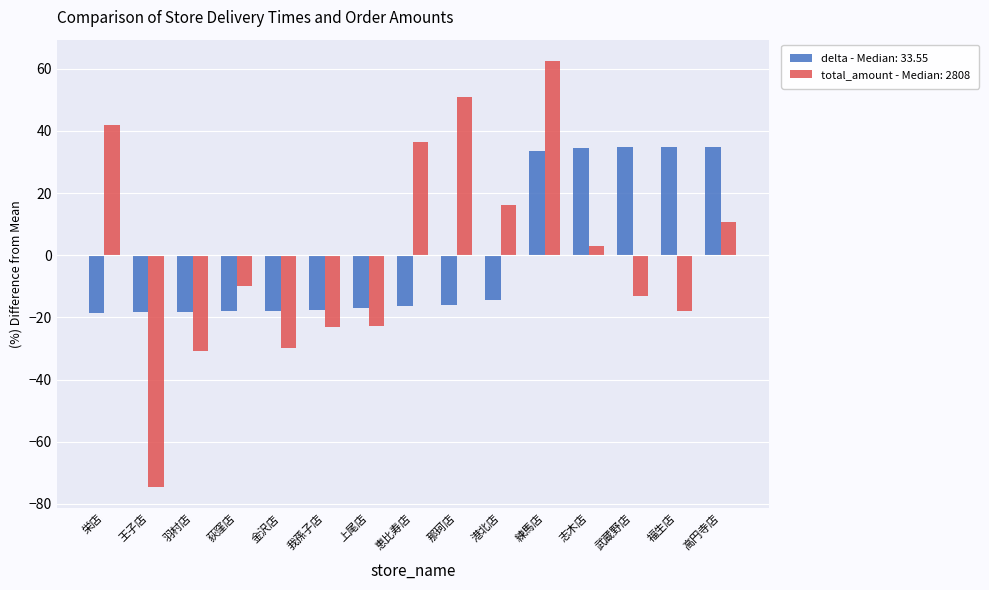

What is the difference between the maximum and second lowest values in the delta - Median: 33.55 series?

53.0